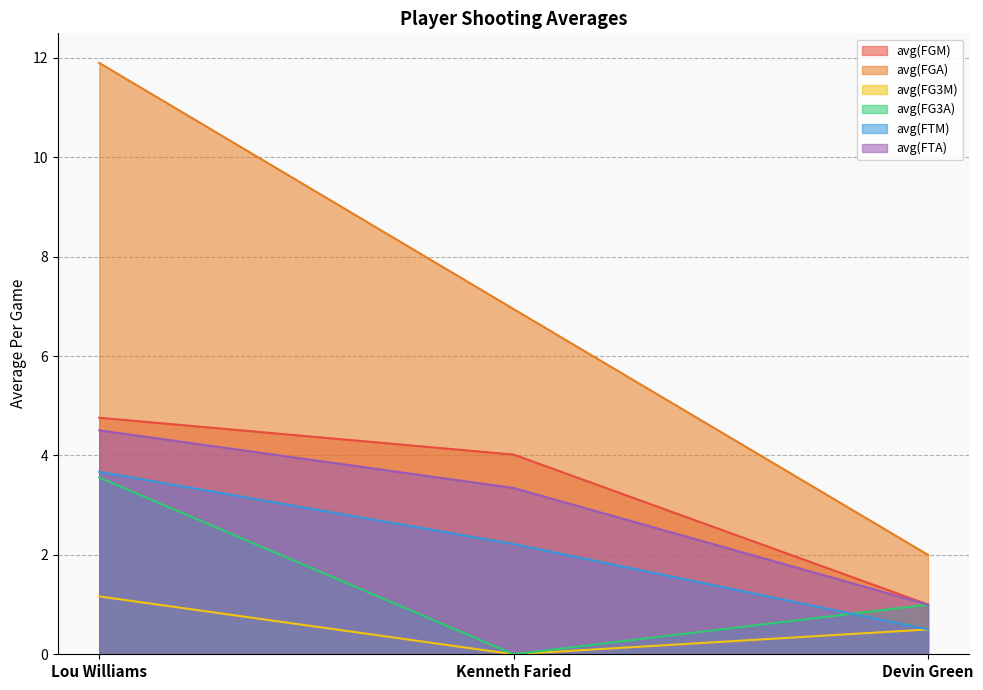

Reading left to right, transcribe all the data shown in this chart.

avg(FGM): Lou Williams=4.8	Kenneth Faried=4.0	Devin Green=1.0
avg(FGA): Lou Williams=11.9	Kenneth Faried=6.9	Devin Green=2.0
avg(FG3M): Lou Williams=1.2	Kenneth Faried=0.0	Devin Green=0.5
avg(FG3A): Lou Williams=3.6	Kenneth Faried=0.0	Devin Green=1.0
avg(FTM): Lou Williams=3.7	Kenneth Faried=2.2	Devin Green=0.5
avg(FTA): Lou Williams=4.5	Kenneth Faried=3.3	Devin Green=1.0